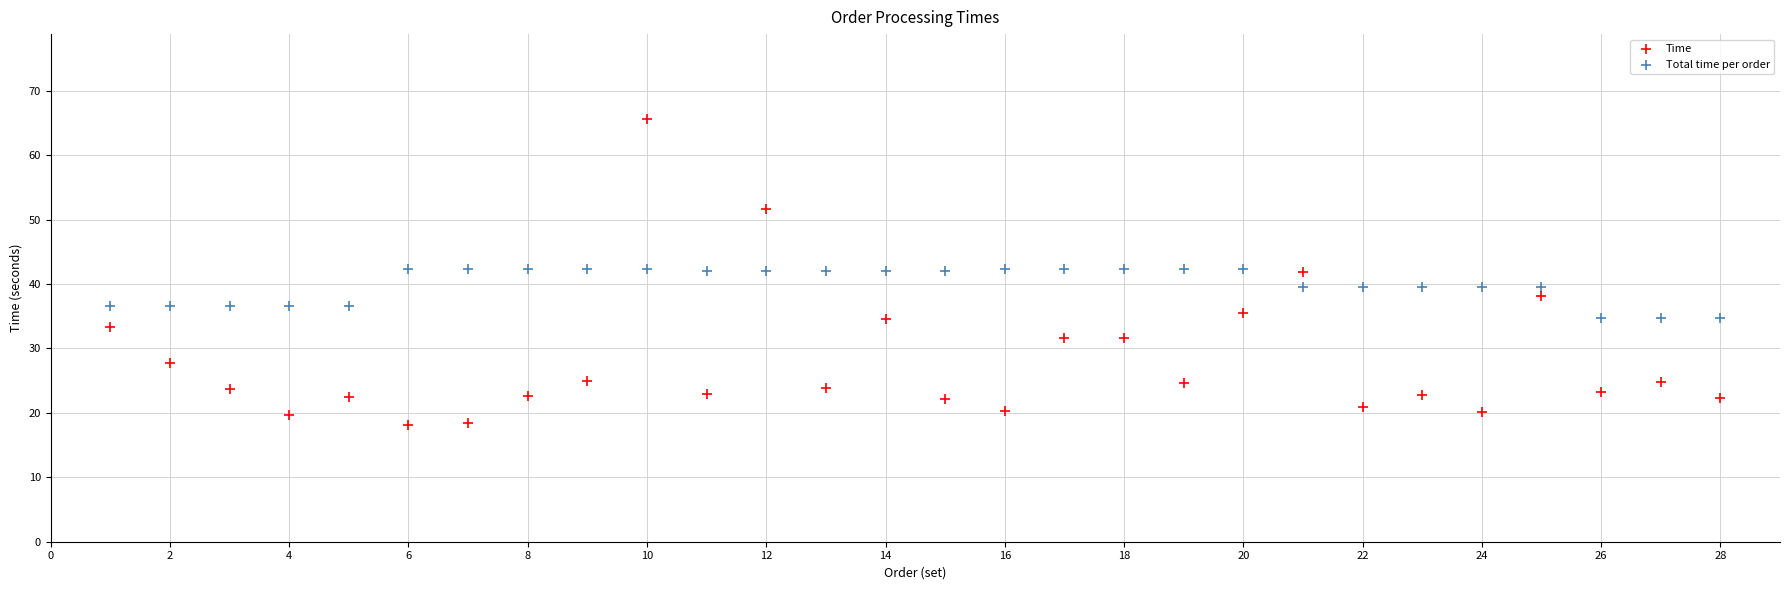

Which series has the widest spread of Y values?

Time